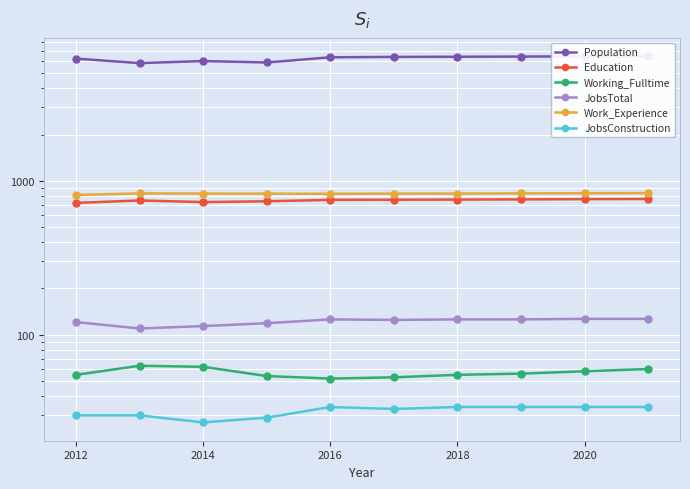

How many values in the JobsTotal series are below 126?

5